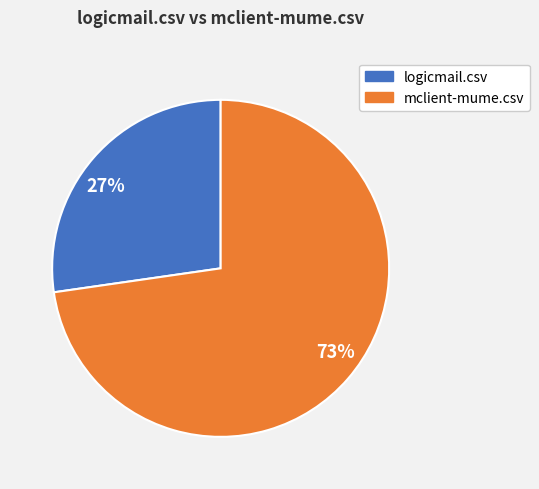

To the nearest percent, what is the combined percentage of 27% and 73%?

100%